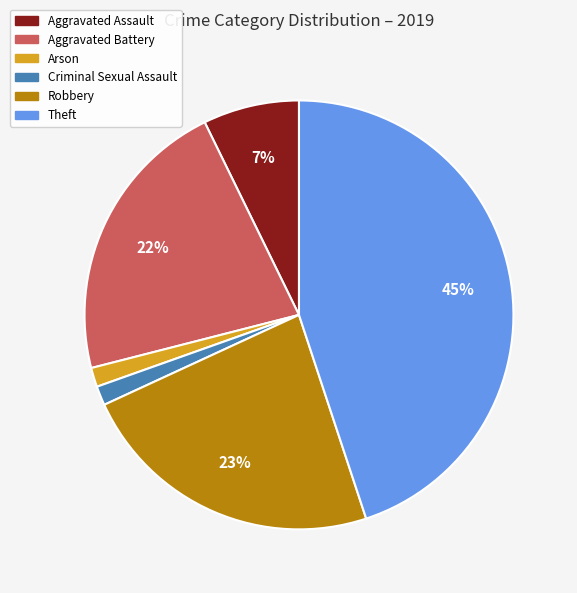

To the nearest percent, what is the average slice percentage?

17%